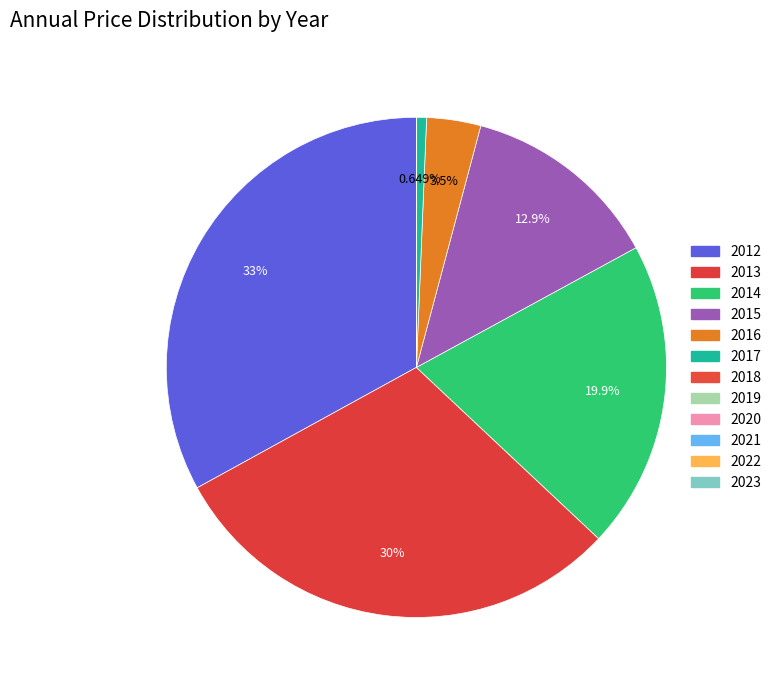

Does any single category account for the majority?

No